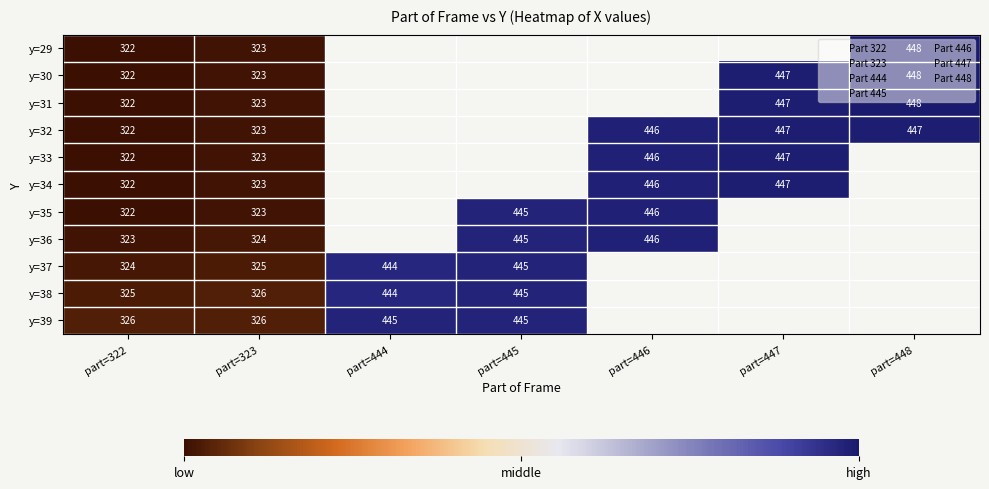

The value of y=35 at part=323 is 497. True or false?

False